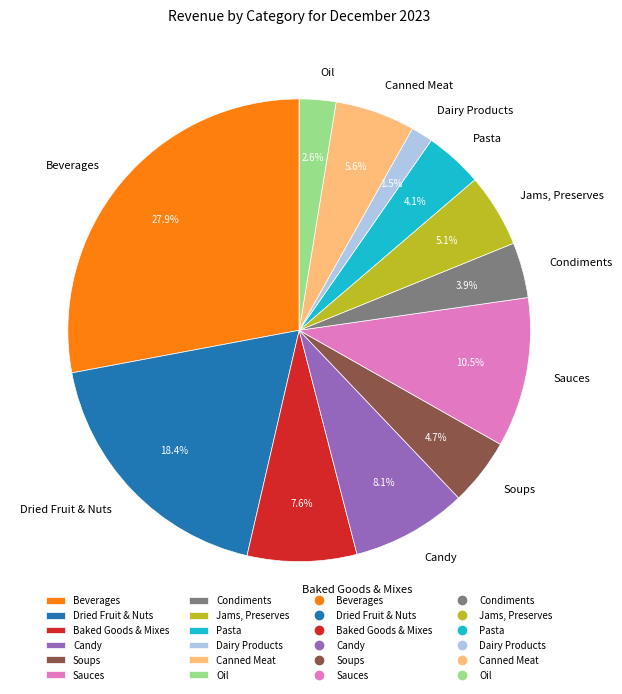

To the nearest percent, what is the difference between the largest and smallest slice percentages?

26%